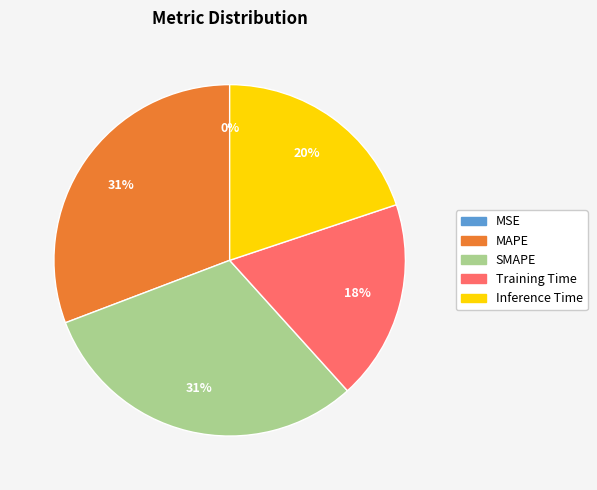

Is there a majority slice in this chart?

No